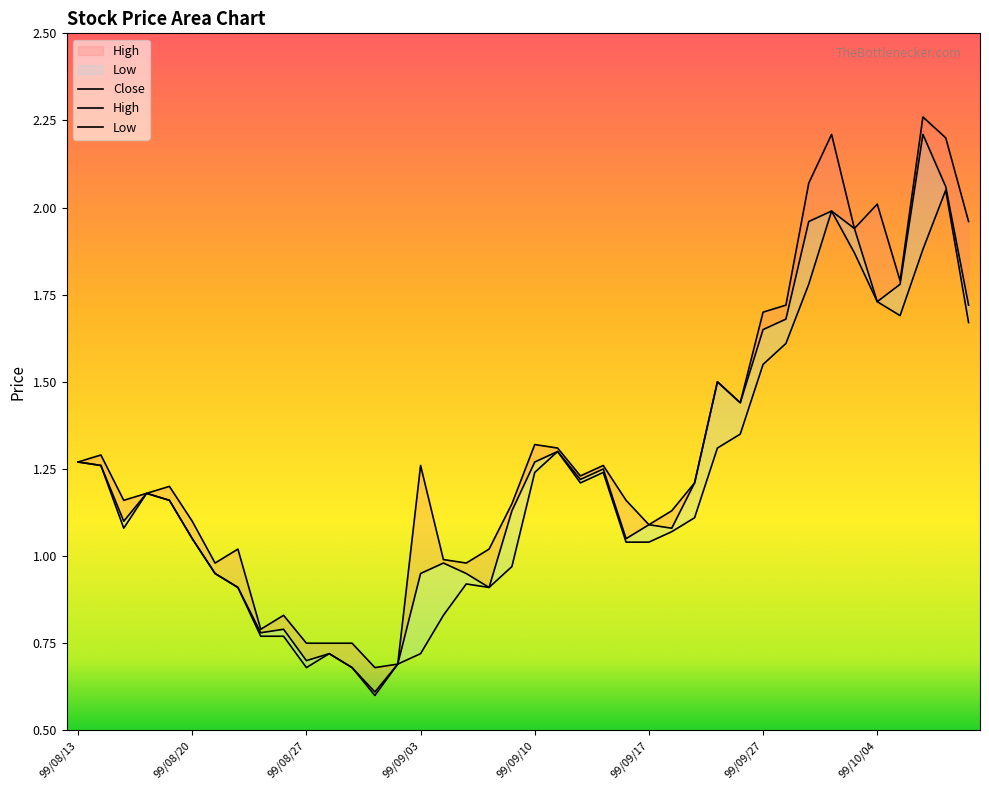

What position from the left is 99/09/06?

17